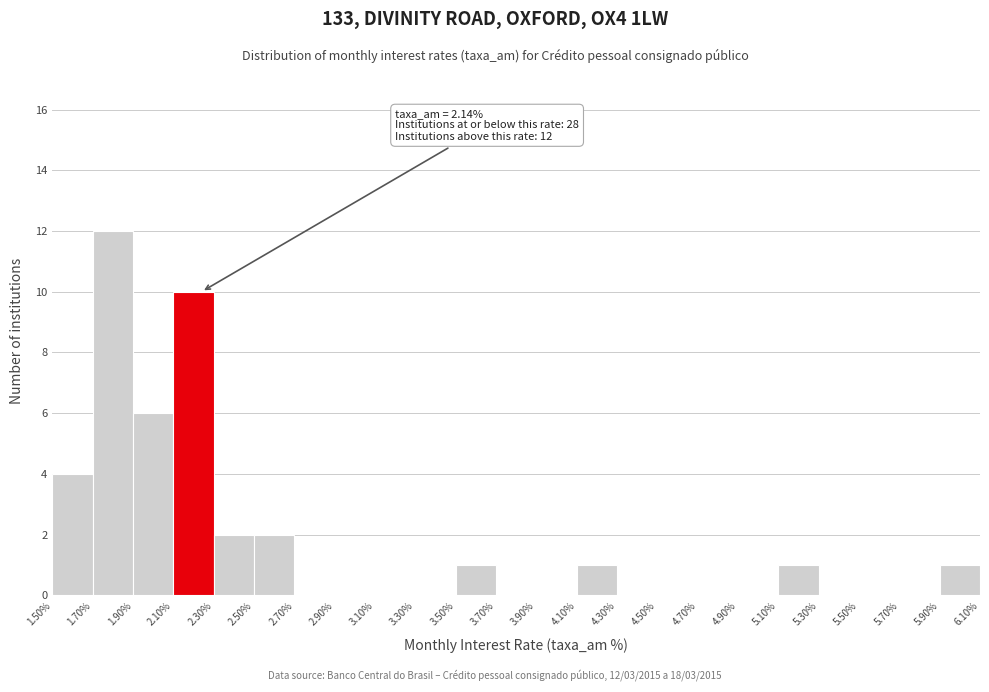

Over which range of the x-axis is the bar tallest?

1.70% to 1.90%